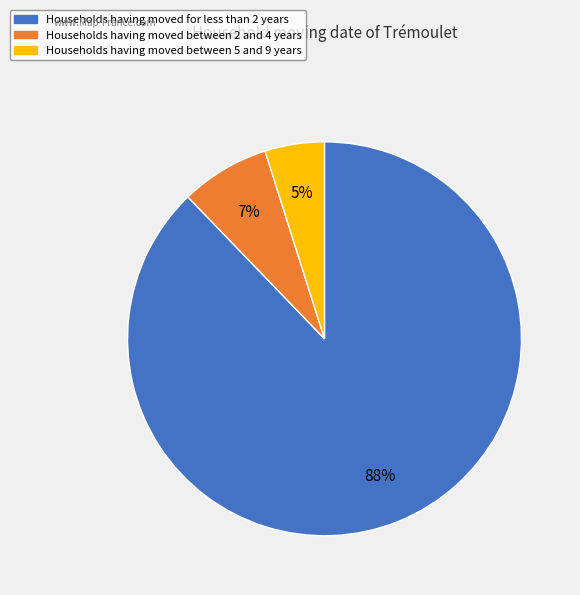

Does any single category account for the majority?

Yes